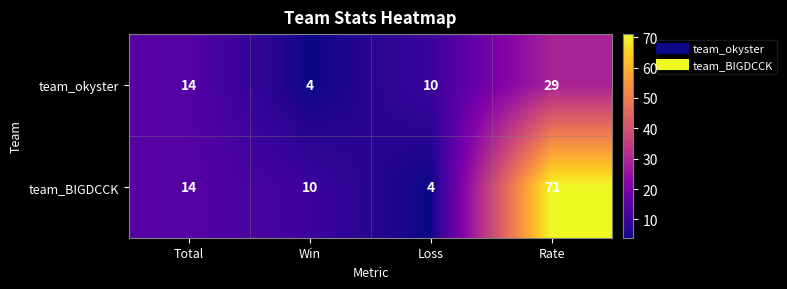

List the series in order of their overall mean, highest first.

team_BIGDCCK, team_okyster